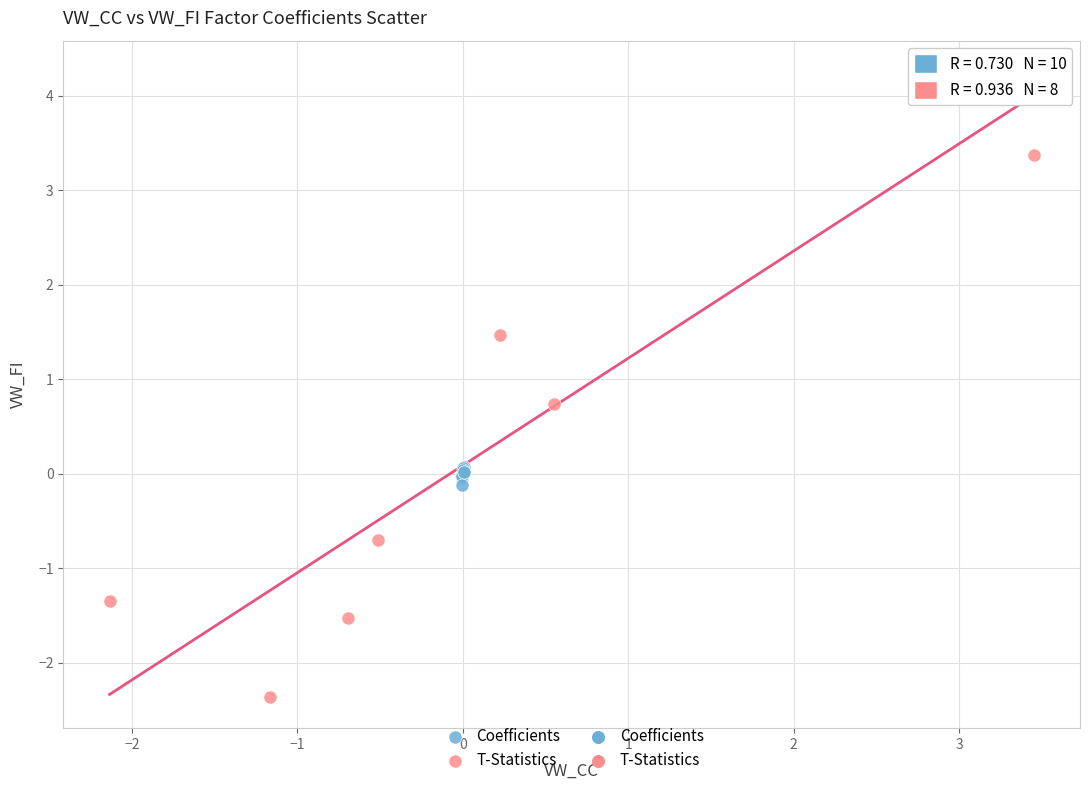

Which series has the widest spread of Y values?

T-Statistics